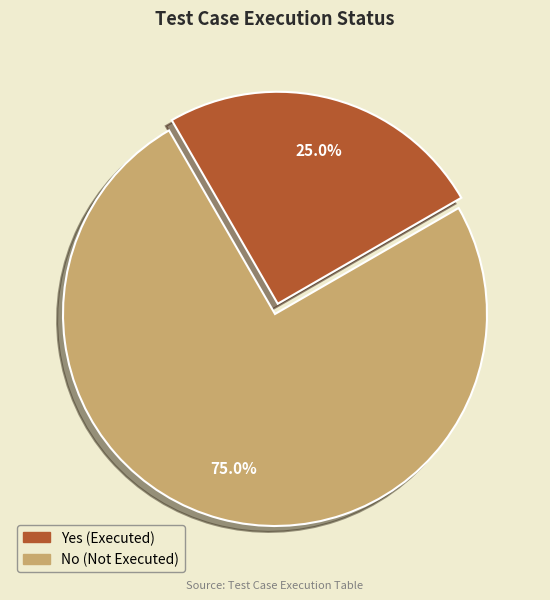

True or false: Yes accounts for 19% of the total.

False